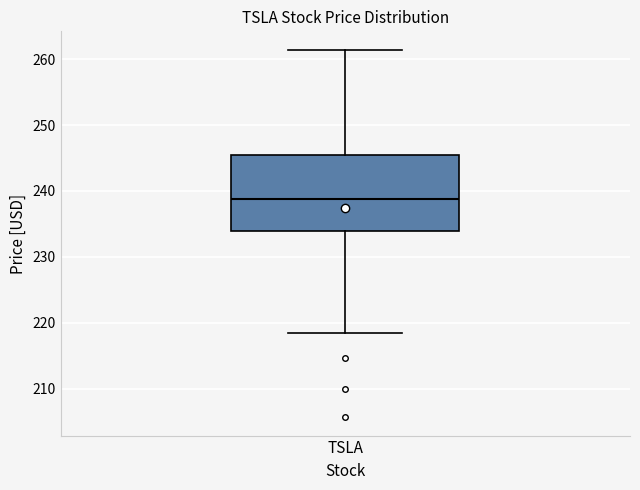

Where is the upper edge of the box for TSLA on the y-axis? The values are not printed on the chart, so give them approximately, as read against the axis.

245